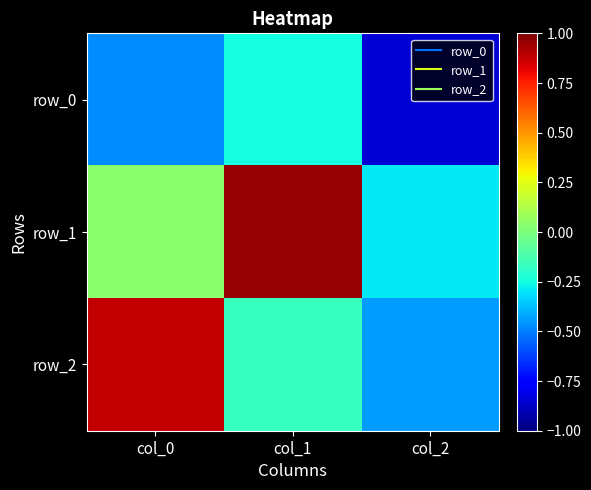

Reading left to right, transcribe all the data shown in this chart.

row_0: col_0=-0.5	col_1=-0.2	col_2=-0.8
row_1: col_0=0.0	col_1=1.0	col_2=-0.3
row_2: col_0=0.9	col_1=-0.2	col_2=-0.4